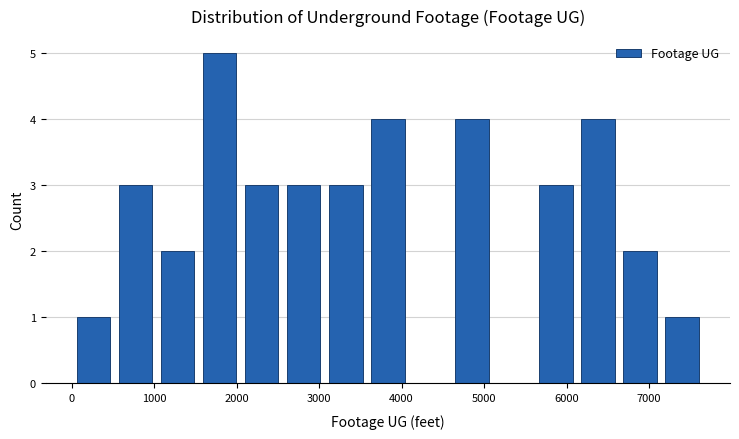

Over which range of the x-axis is the bar tallest?

1500 to 2000